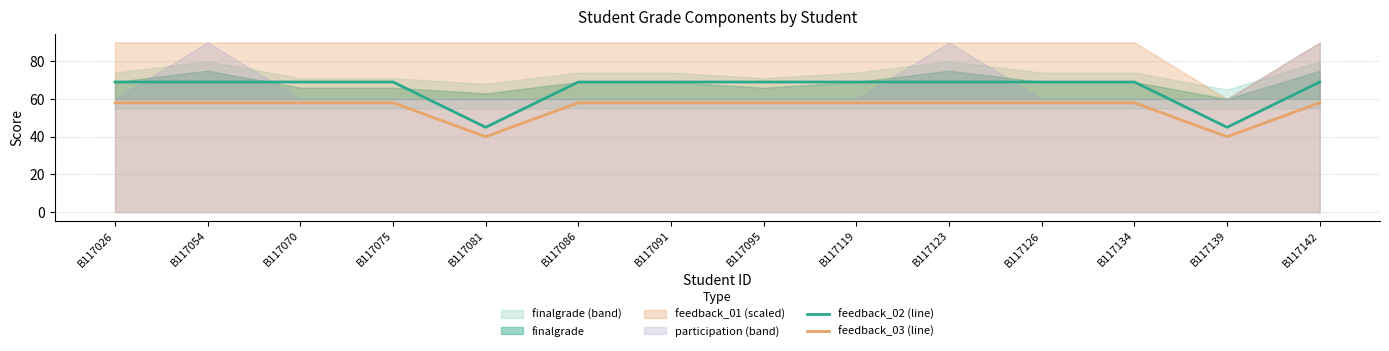

At which category does feedback_02 (line) reach its first local valley?

B117081